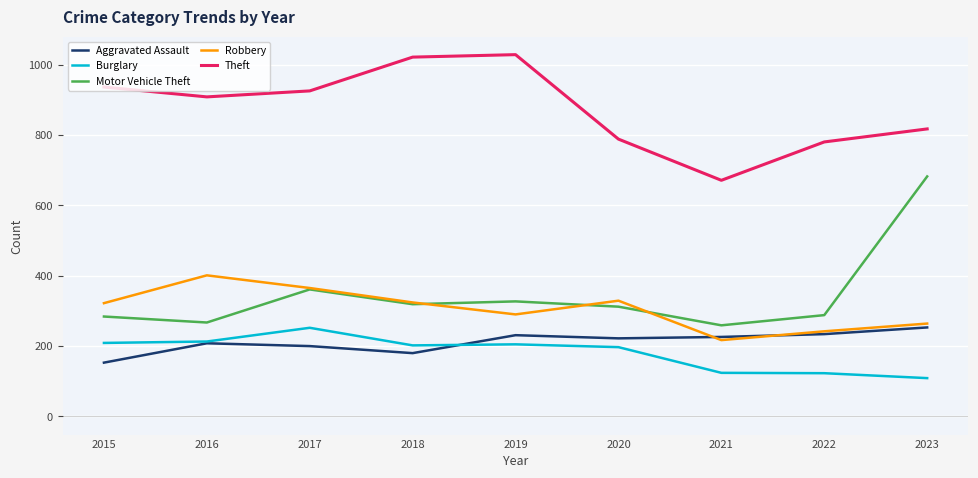

What is the difference between the highest and lowest values at 2017?

725